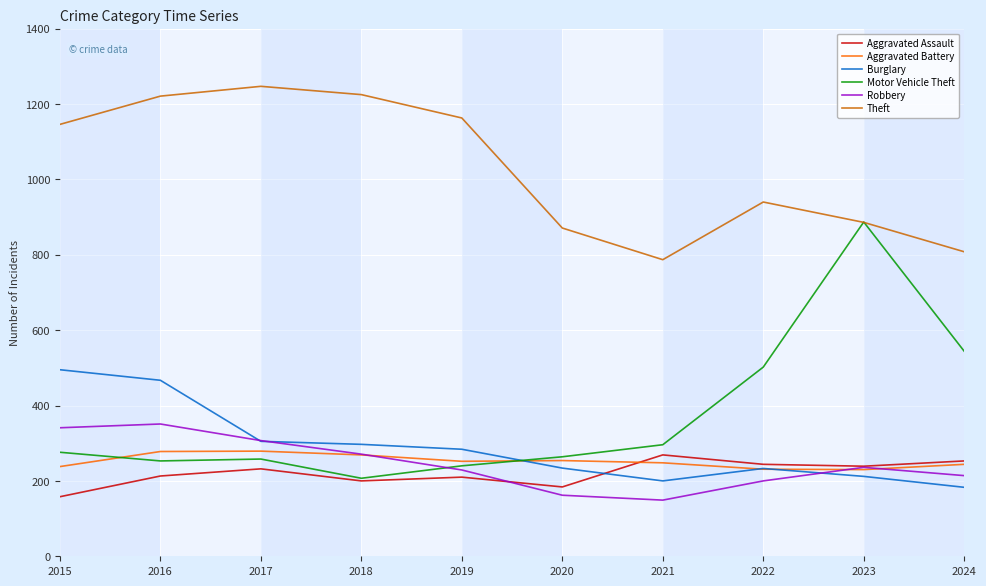

True or false: Aggravated Assault has a value of 210 at 2019.

True